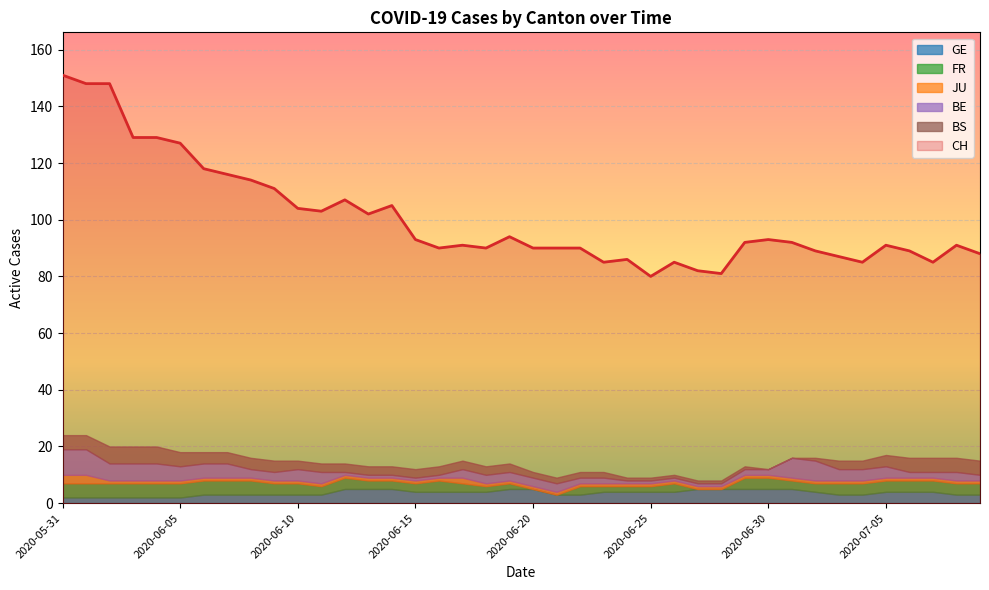

Which series has the largest total across all categories?

CH